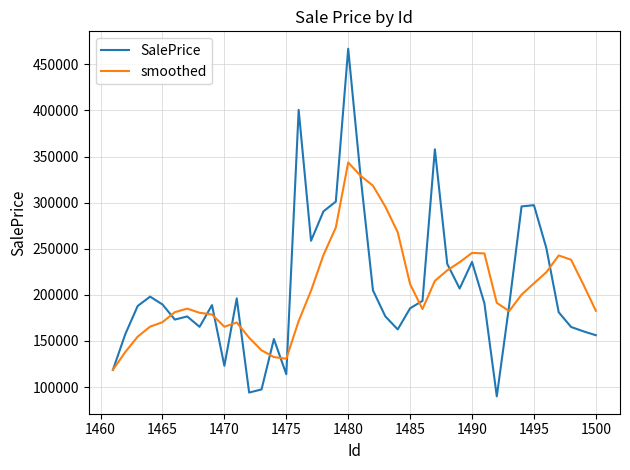

What is the maximum value for smoothed?

343615.3